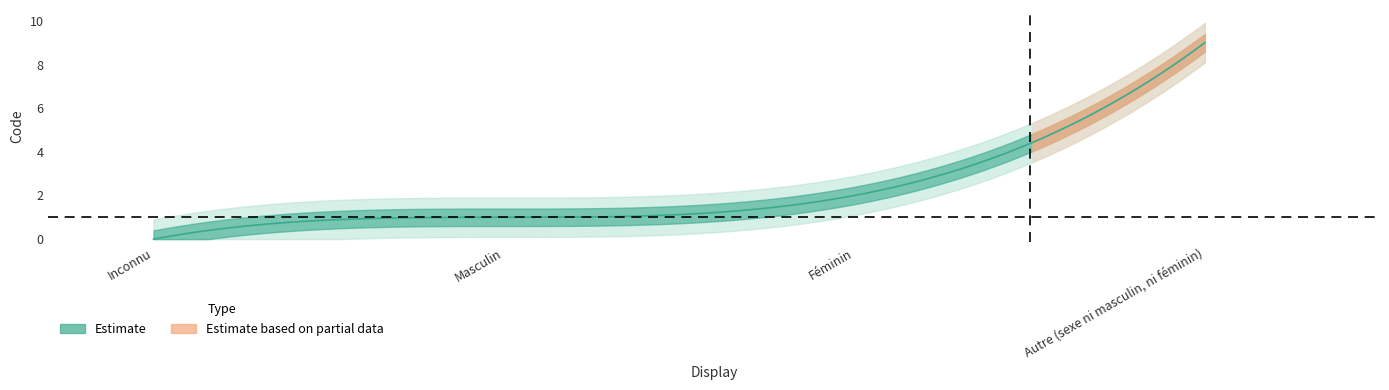

At which category does the chart reach its peak across all series?

Autre (sexe ni masculin, ni féminin)